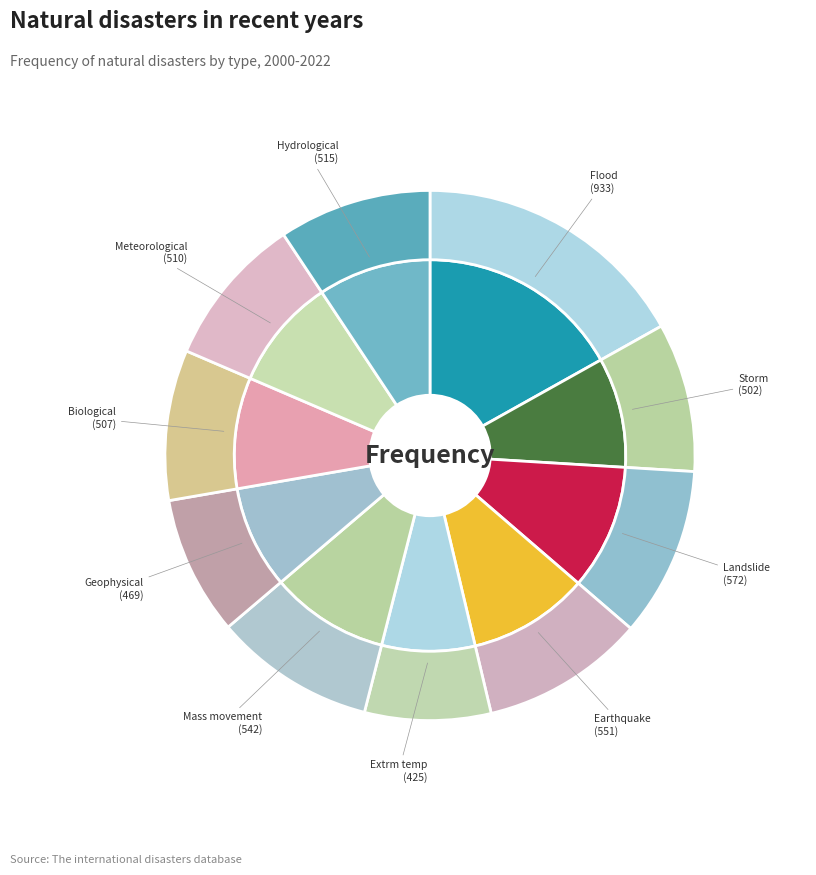

Is the sum of 551 and 425 greater than half?

No